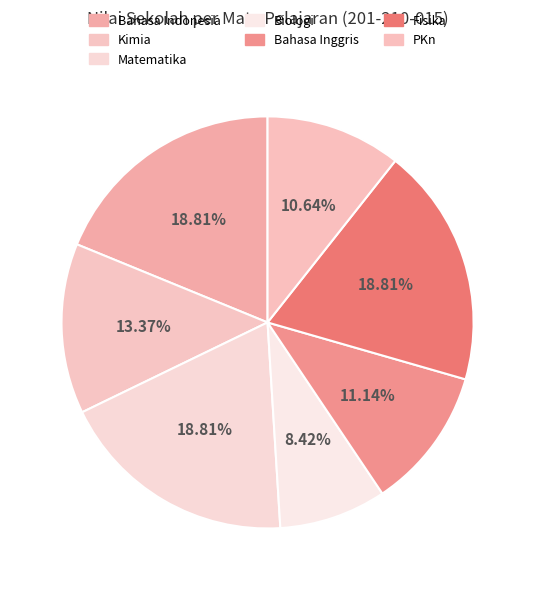

Count the number of slices in the pie.

7